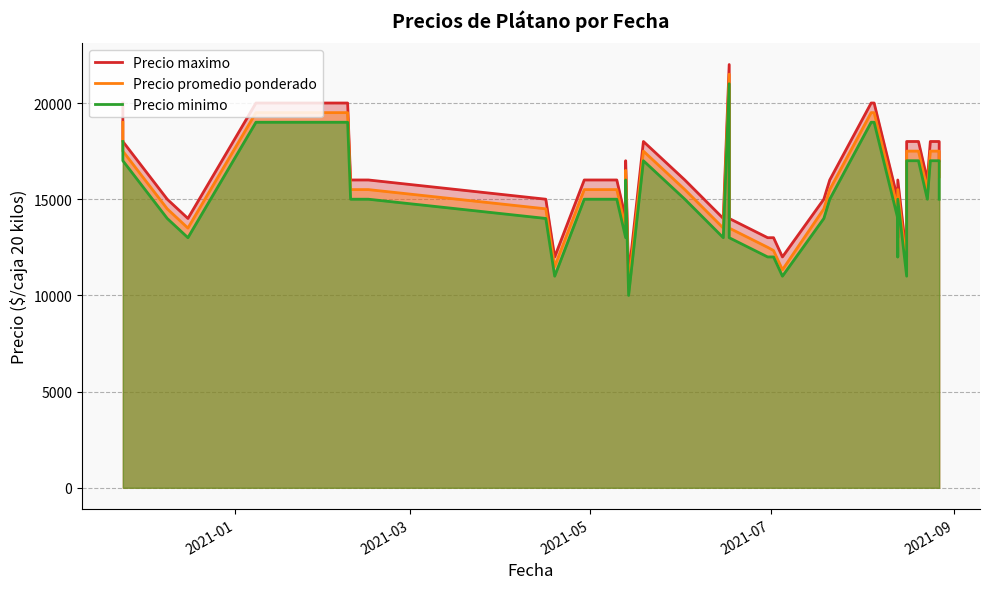

True or false: Precio minimo has more than 0 points higher than both neighbors.

True